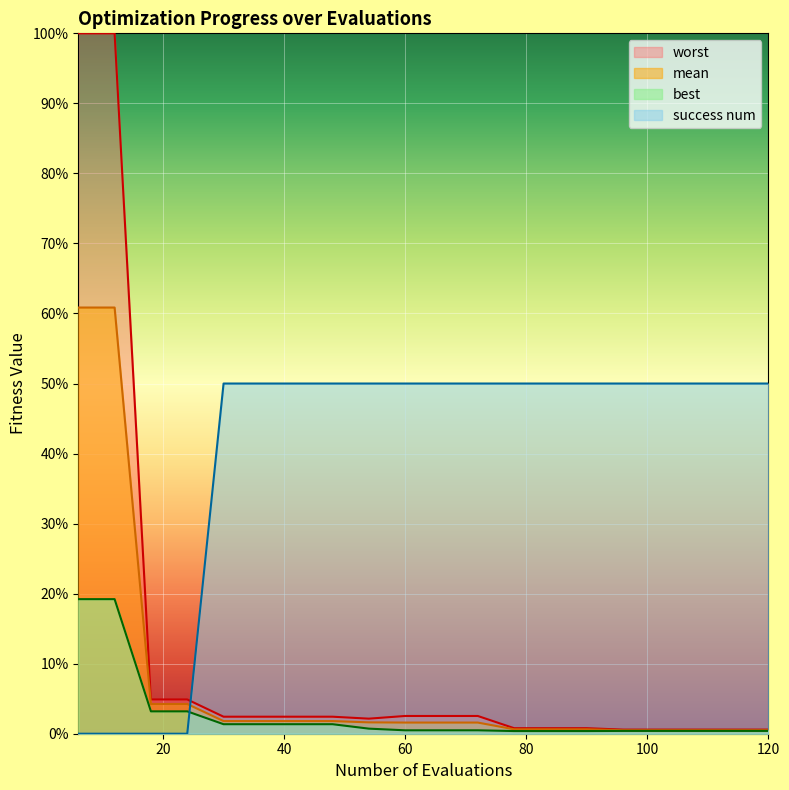

True or false: best and mean intersect in this chart.

False